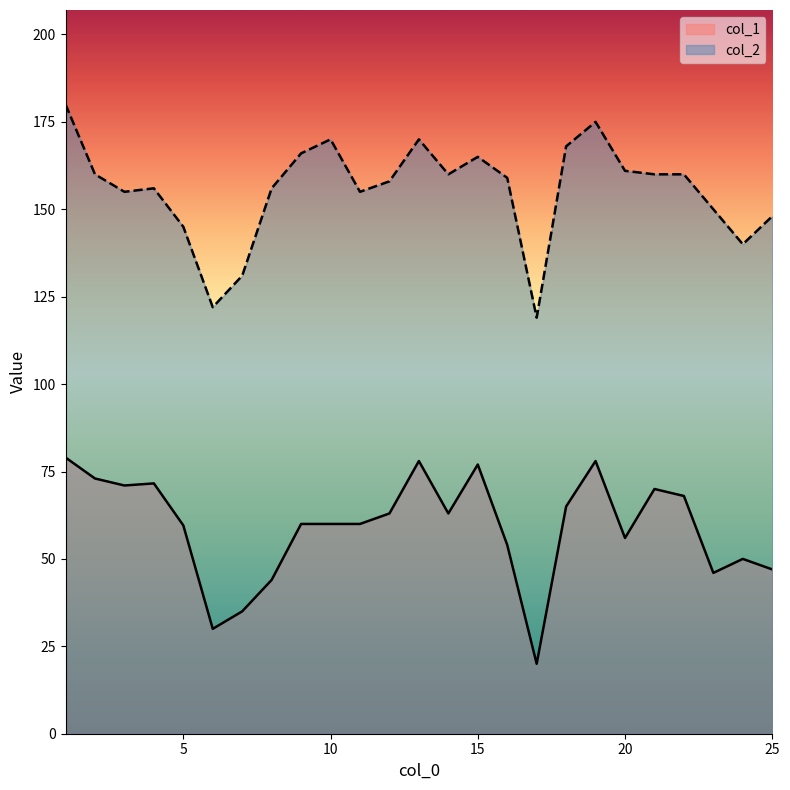

How many interior local valleys does the col_1 series have?

6